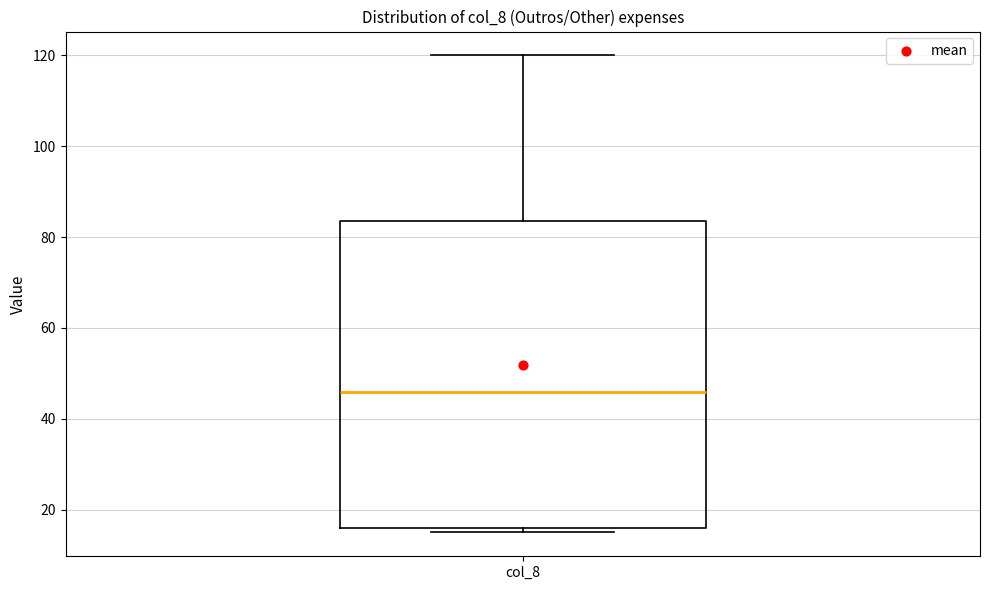

Transcribe this box plot: give where the median line is, the range the box spans, and where the two whiskers end, as read against the y-axis. The values are not printed on the chart, so give them approximately, as read against the axis.

median 46, box 16 to 84, whiskers 16 (just below the box's lower edge) to 120